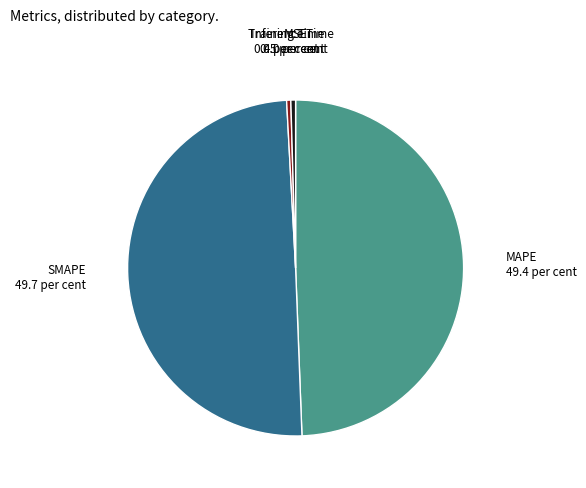

Is it true that Inference Time is 7% of the pie?

False